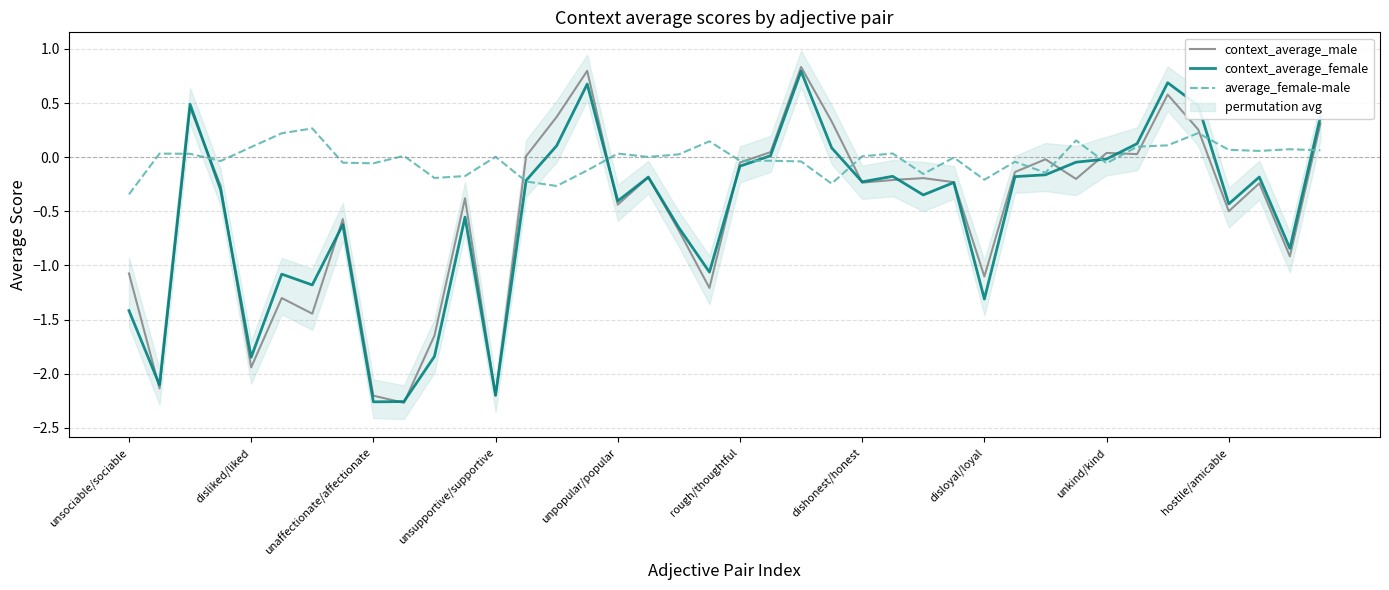

The context_average_female series shows -0.2 at dishonest/honest. True or false?

True